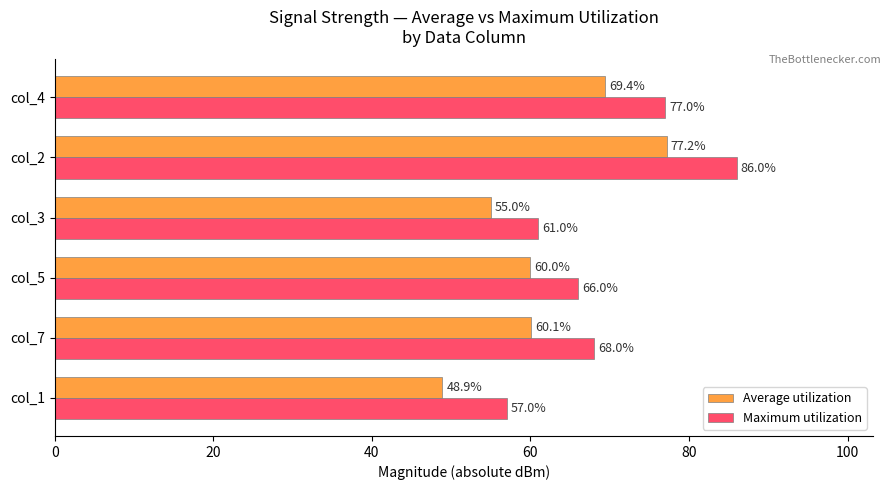

At which category does the chart reach its peak across all series?

col_2